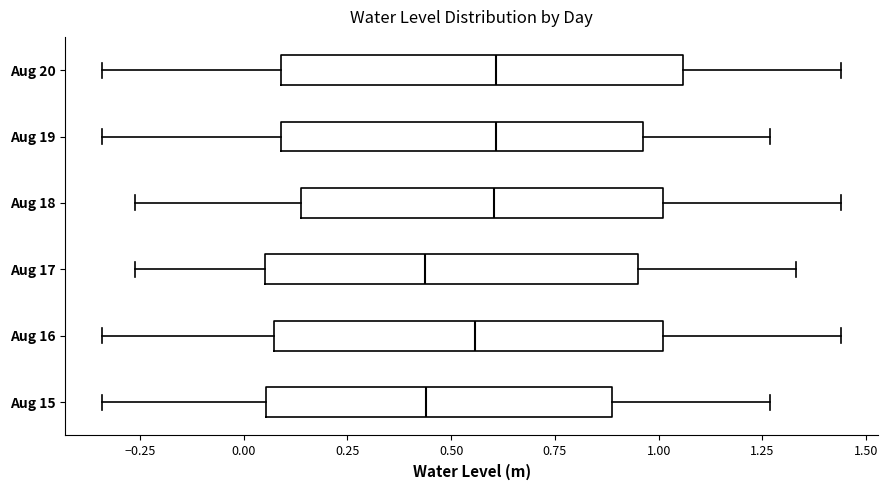

Reading bottom to top, transcribe this box plot: for each box, give where its median line is, the range the box spans, and where its two whiskers end, as read against the x-axis. The values are not printed on the chart, so give them approximately, as read against the axis.

Aug 15: median 0.45, box 0.05 to 0.90, whiskers -0.35 to 1.25
Aug 16: median 0.55, box 0.05 to 1.00, whiskers -0.35 to 1.45
Aug 17: median 0.45, box 0.05 to 0.95, whiskers -0.25 to 1.35
Aug 18: median 0.60, box 0.15 to 1.00, whiskers -0.25 to 1.45
Aug 19: median 0.60, box 0.10 to 0.95, whiskers -0.35 to 1.25
Aug 20: median 0.60, box 0.10 to 1.05, whiskers -0.35 to 1.45